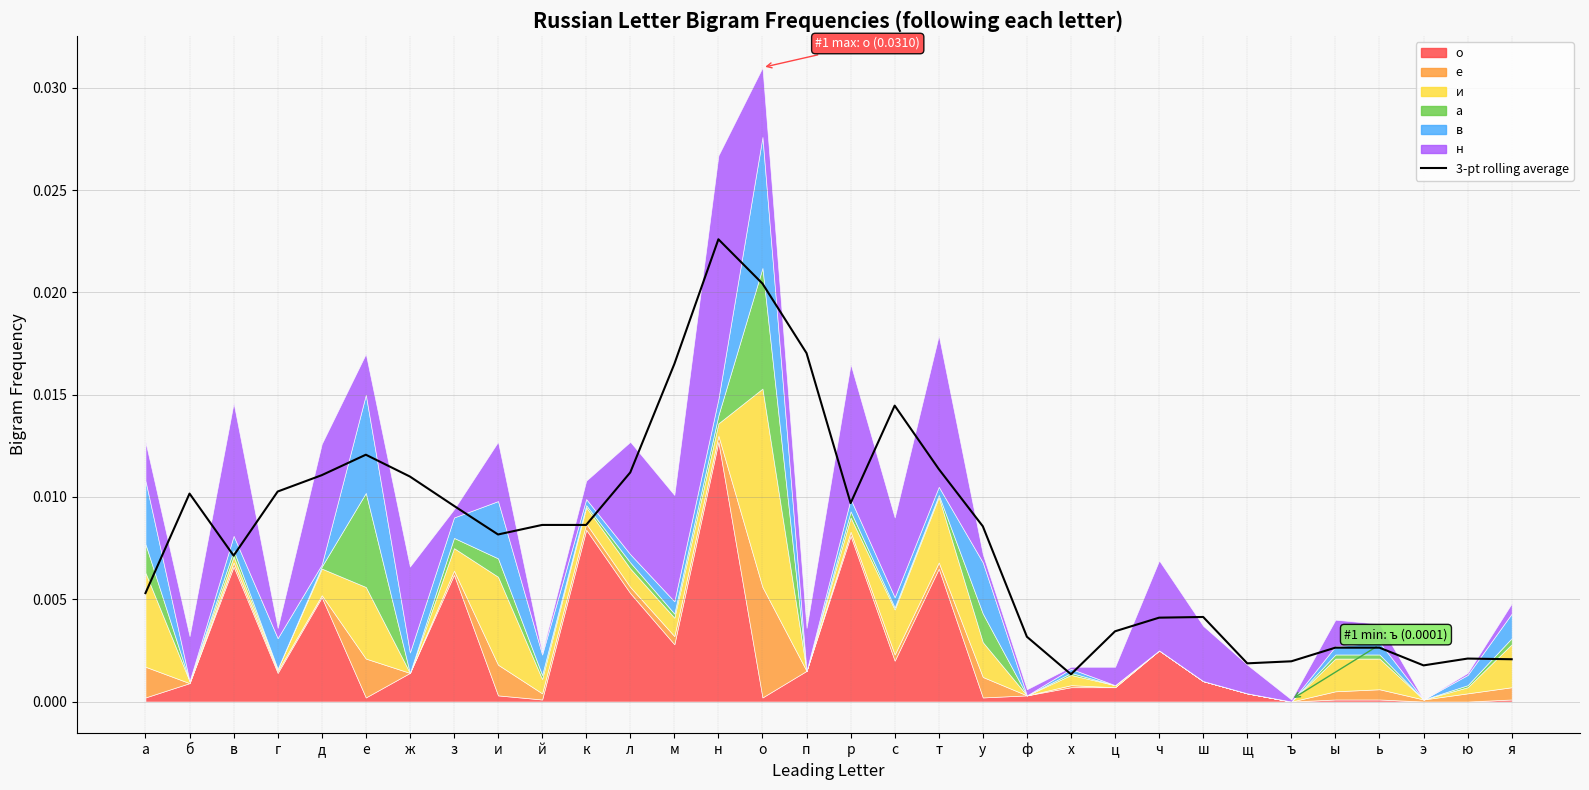

How many categories are shown in the chart?

32